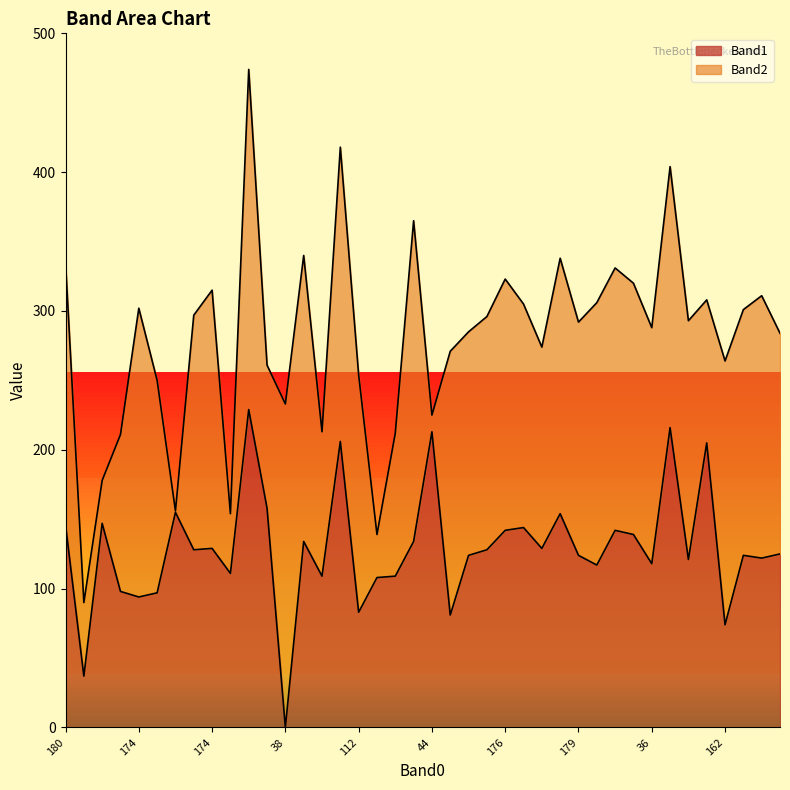

What is the difference between the second highest and minimum values?

216